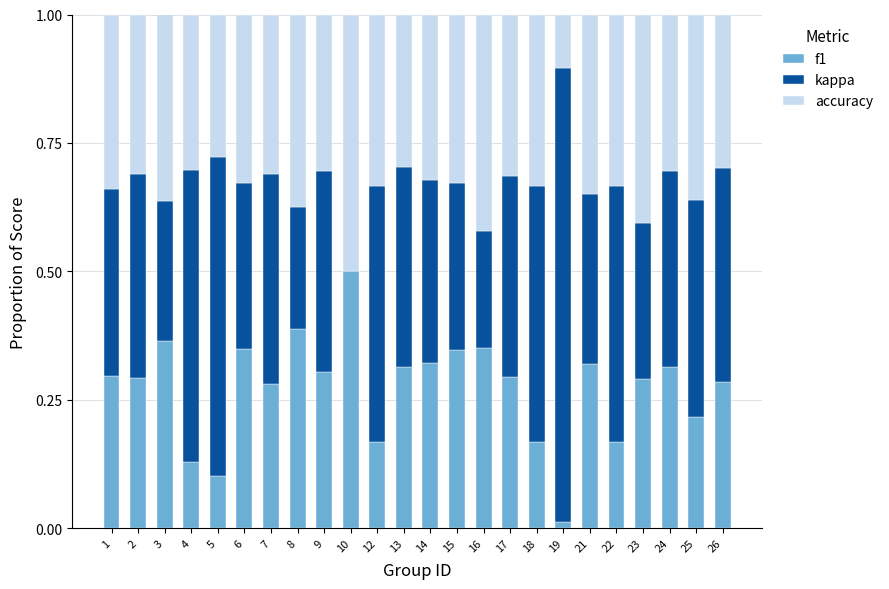

The value of f1 at 16 is 0.4. True or false?

True